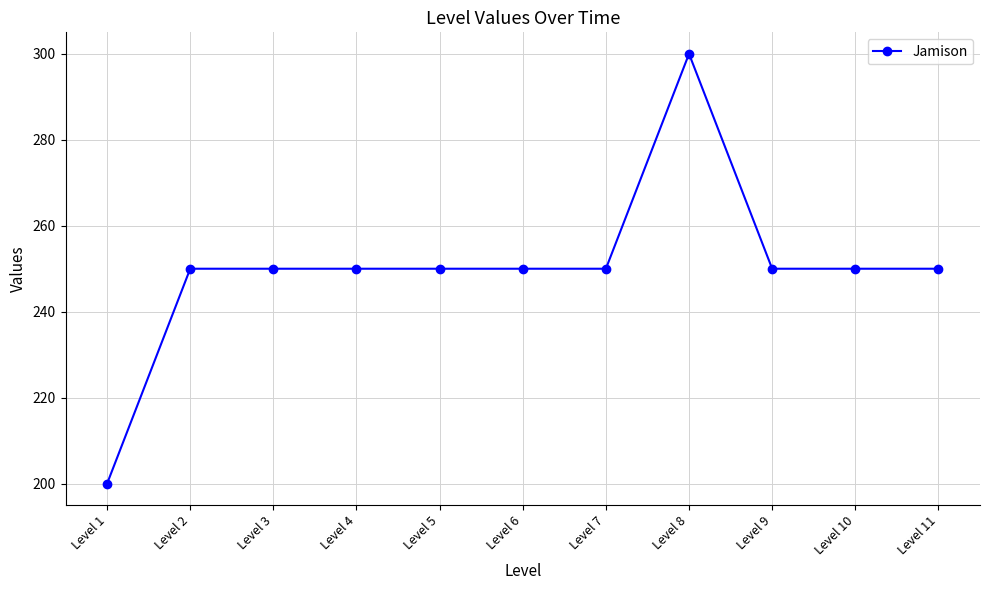

Which category has the lowest value across all series?

Level 1